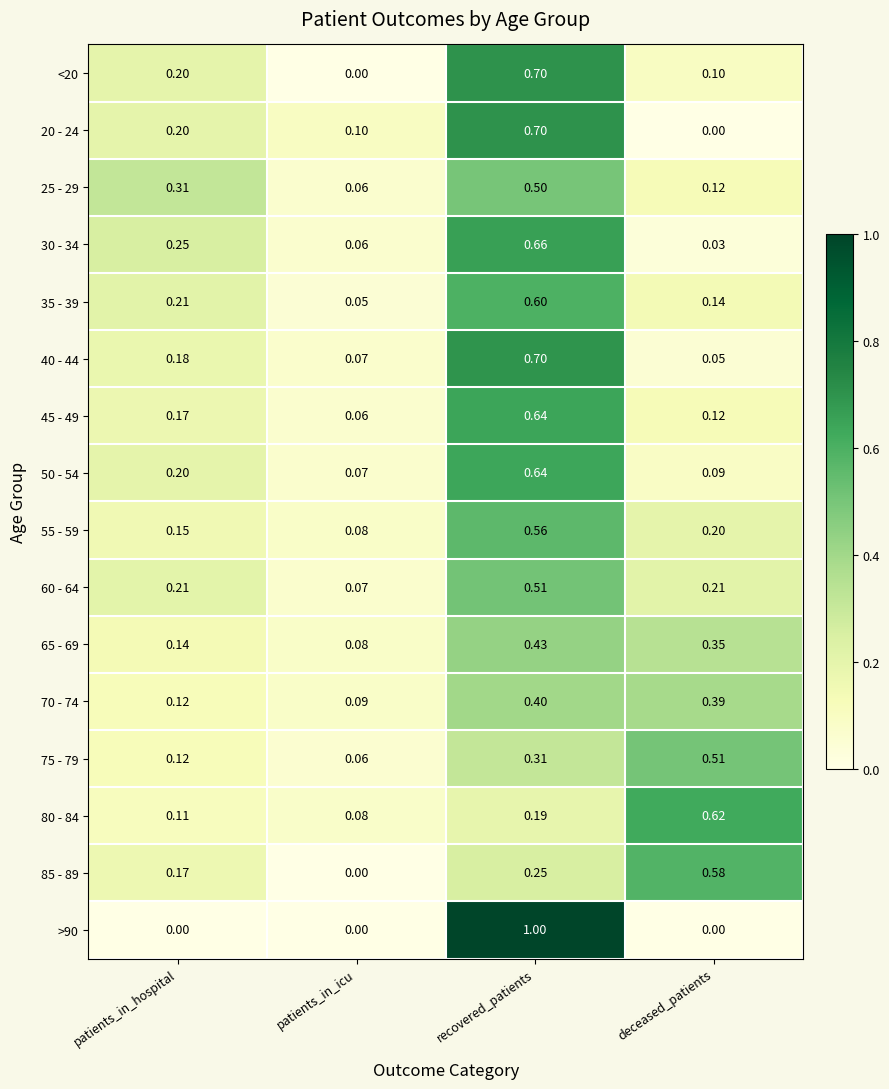

Where is 20 - 24 nearest to the value 0?

deceased_patients